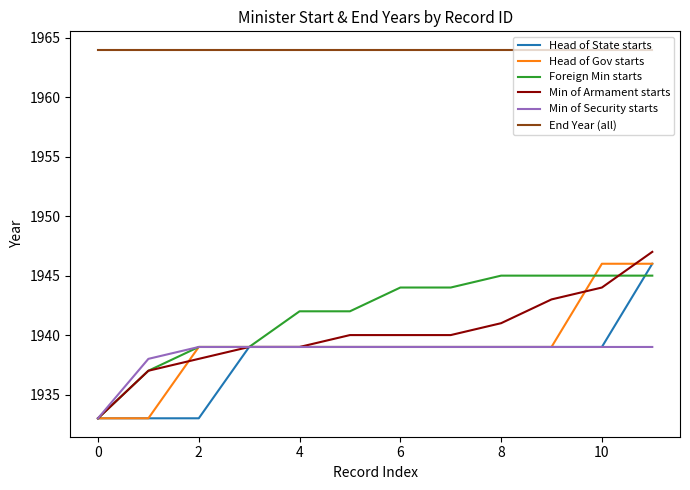

Which series has the largest total across all categories?

End Year (all)